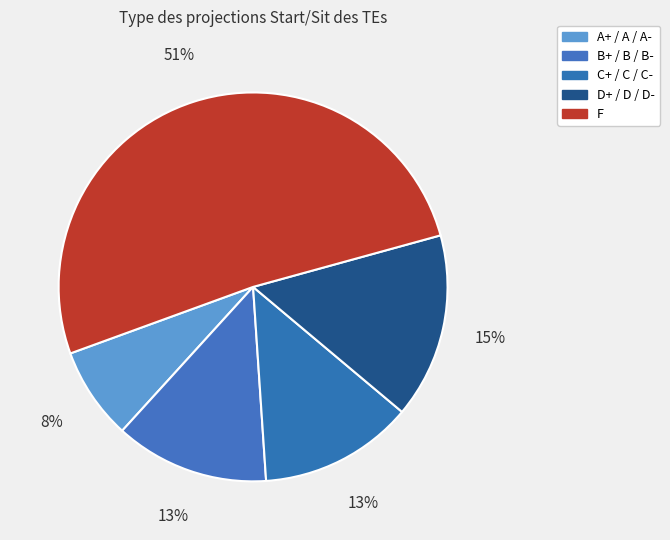

Count the number of slices in the pie.

5